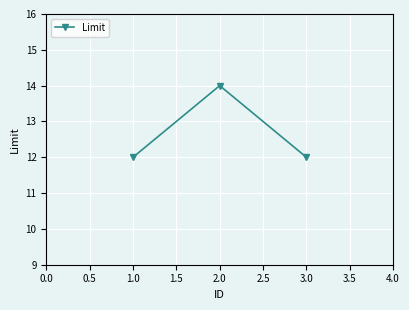

Count the values in the range 12 to 14.

3